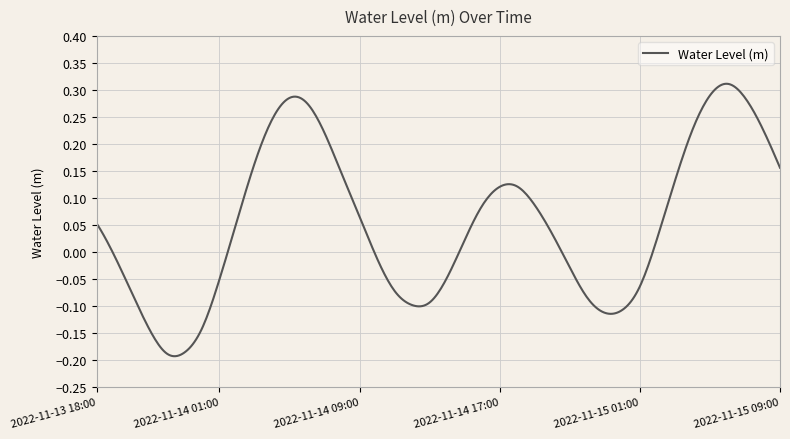

Is this an area chart (filled region under the line)?

No